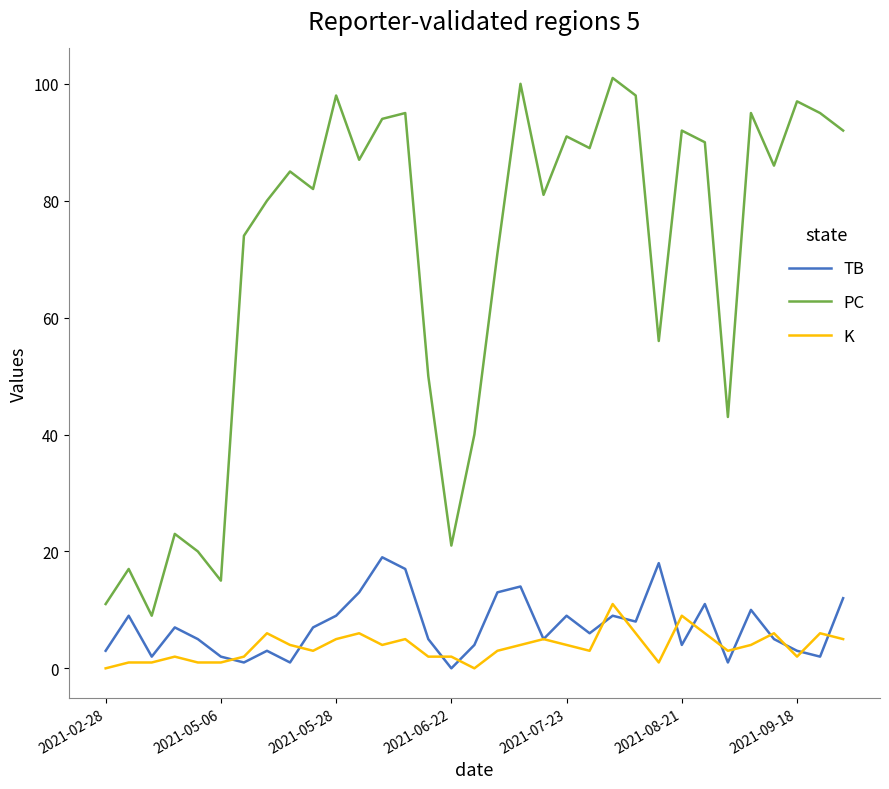

Which series has the largest range (max minus min)?

PC